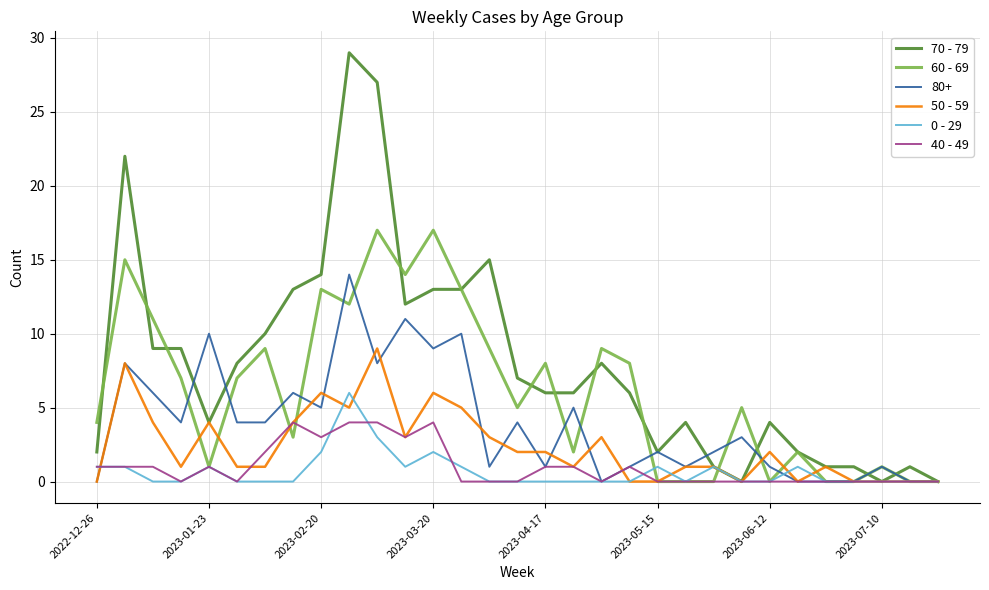

At how many categories does at least one series exceed 3?

23